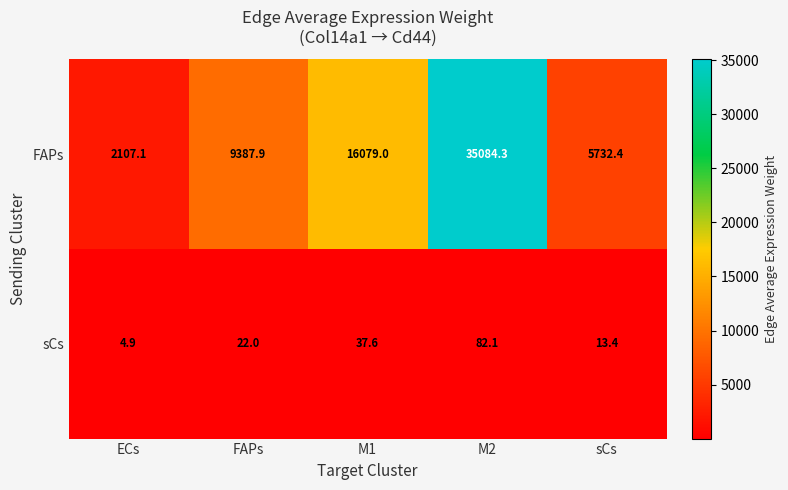

At which category is the sum across all series the highest?

M2